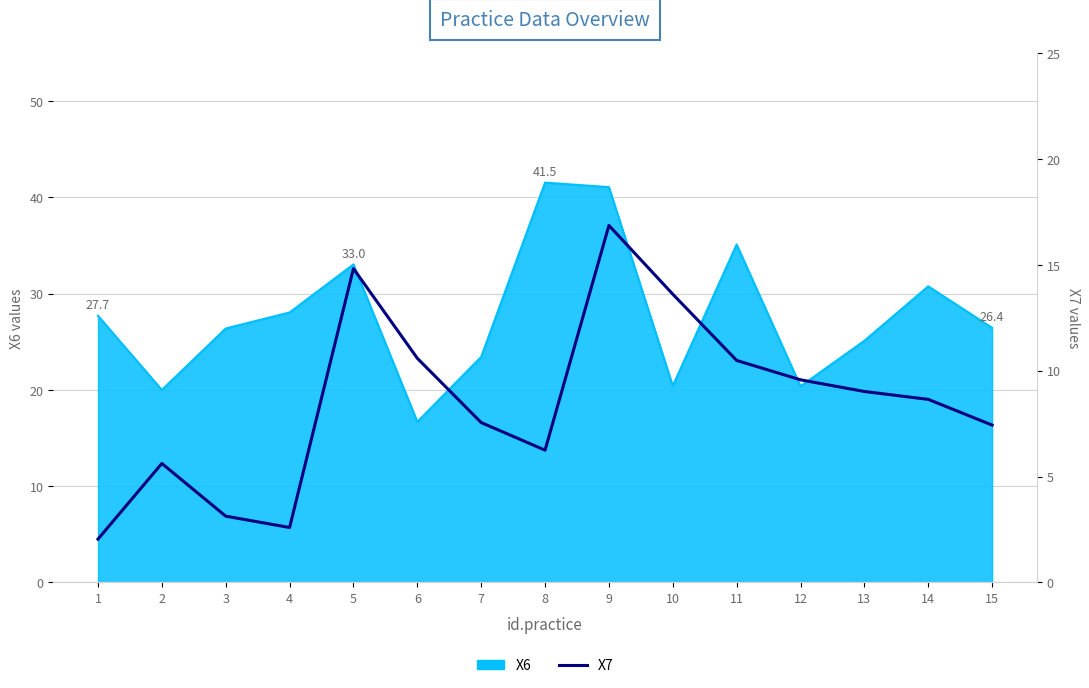

How many interior local valleys (lower than both neighbors) does the data have?

2